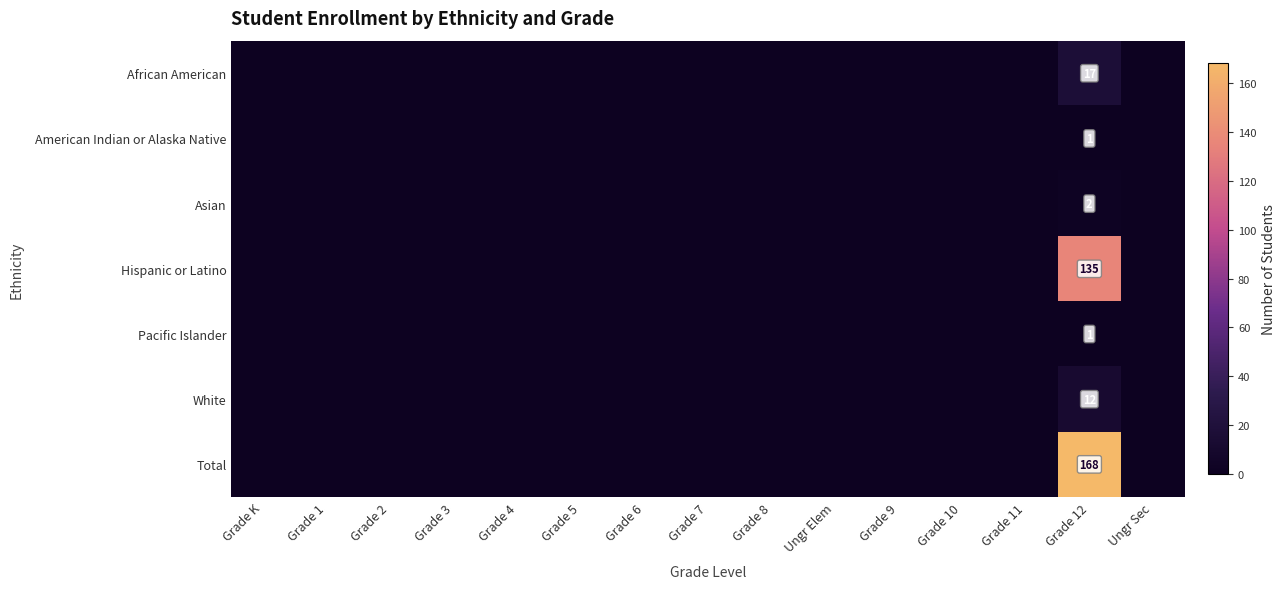

At how many categories does at least one series exceed 139?

1